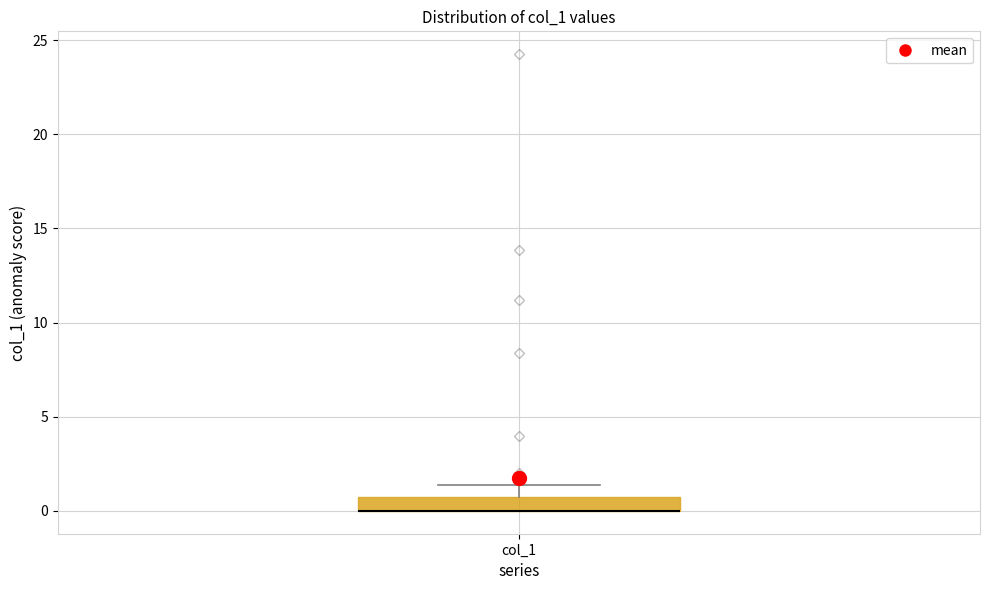

Transcribe this box plot: give where the median line is, the range the box spans, and where the two whiskers end, as read against the y-axis. The values are not printed on the chart, so give them approximately, as read against the axis.

median 0.0 (drawn on the box's lower edge), box 0.0 to 1.0, whiskers 0.0 to 1.5